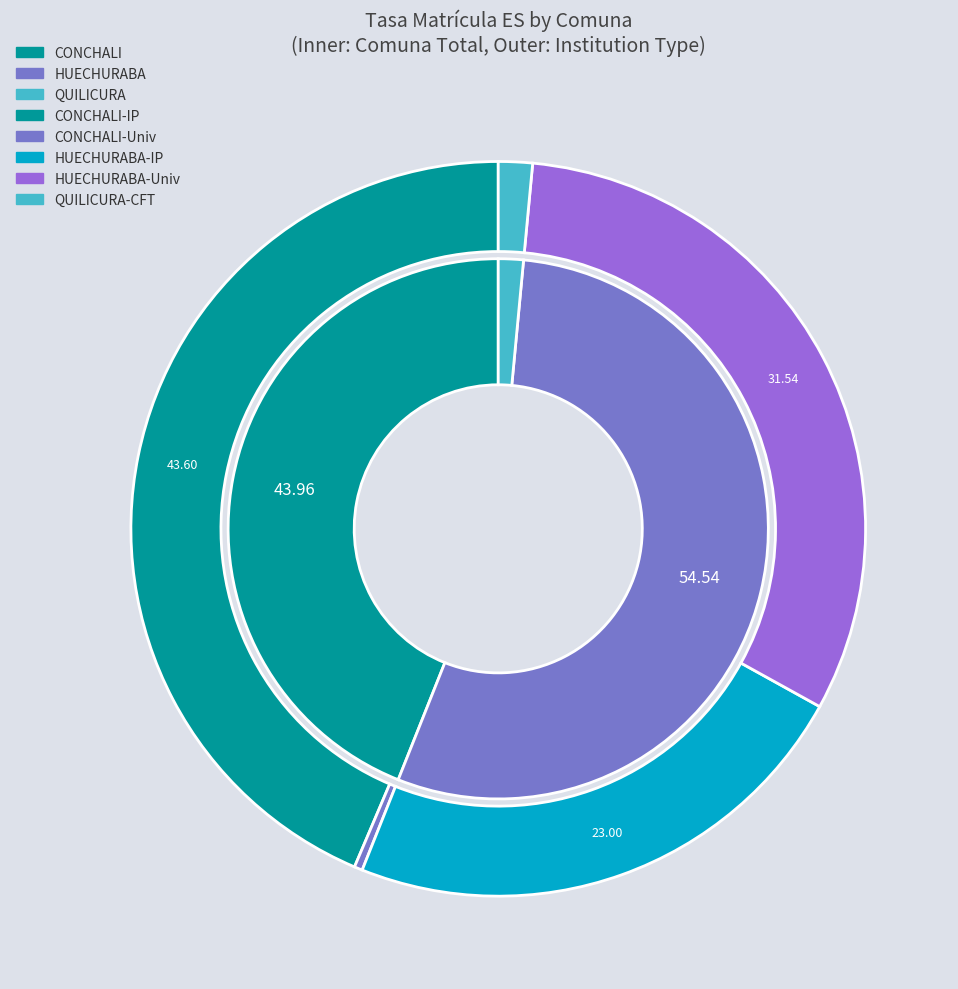

Rank the series at CONCHALI from highest to lowest value.

IP, Universidad, CFT